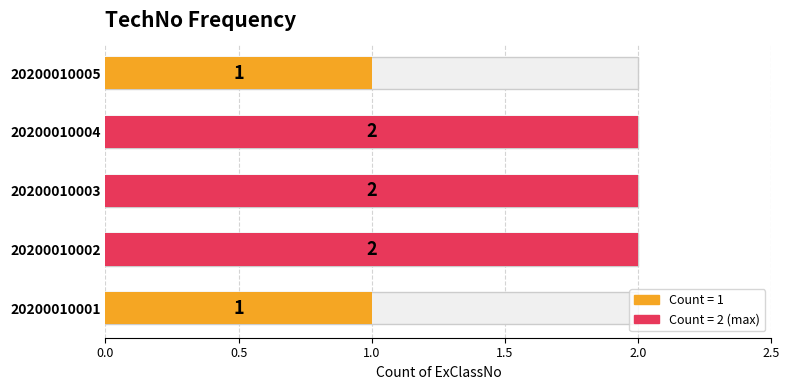

What is the sum of the values at 20200010004 and 20200010001?

3